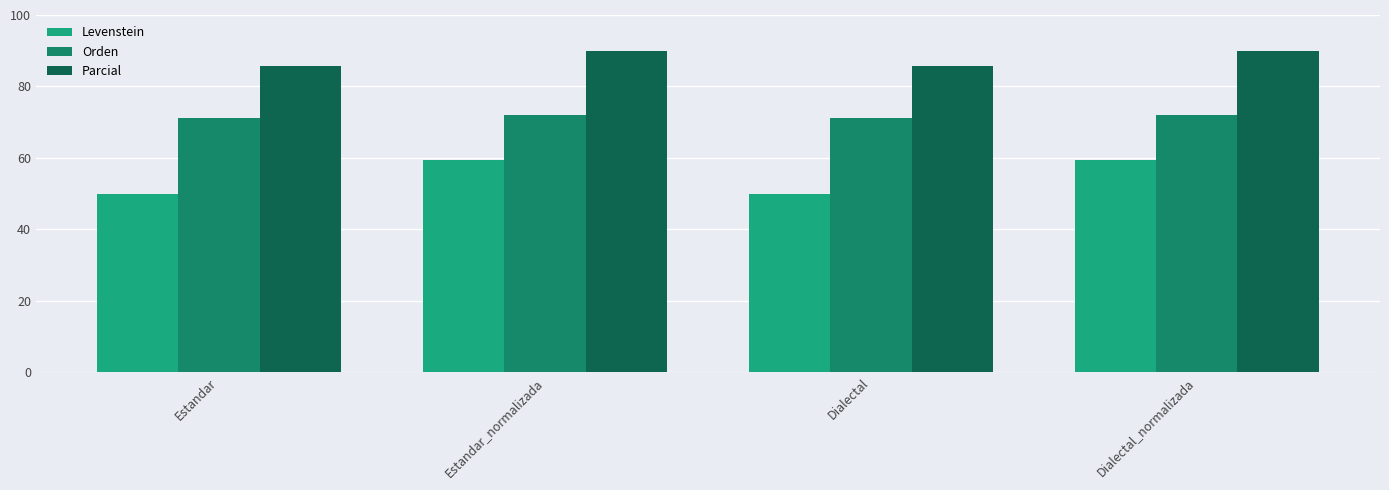

At which category is the sum across all series the highest?

Estandar_normalizada